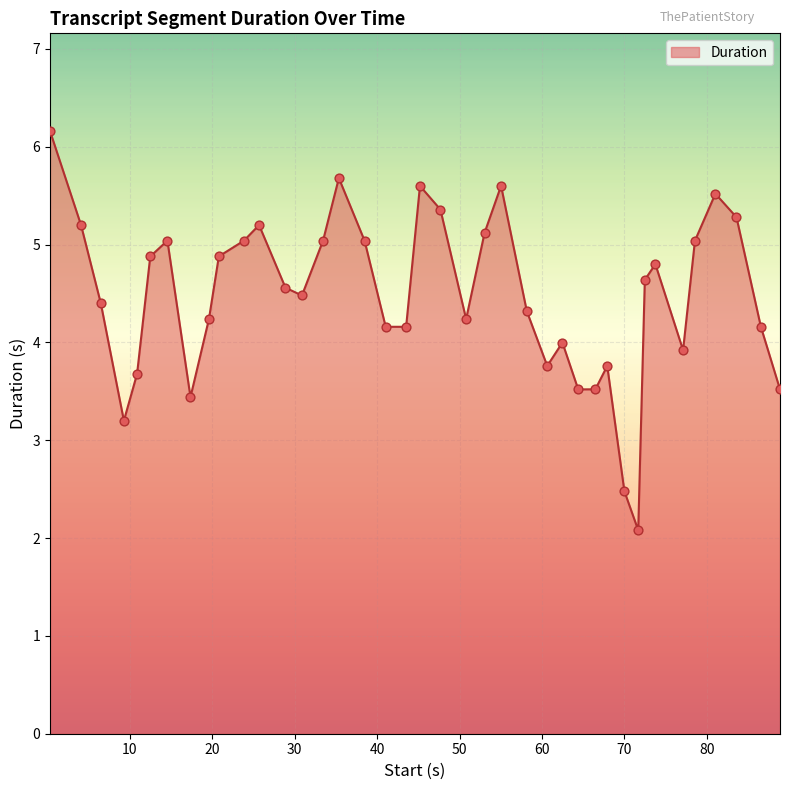

What is the difference between the maximum and minimum values?

4.1